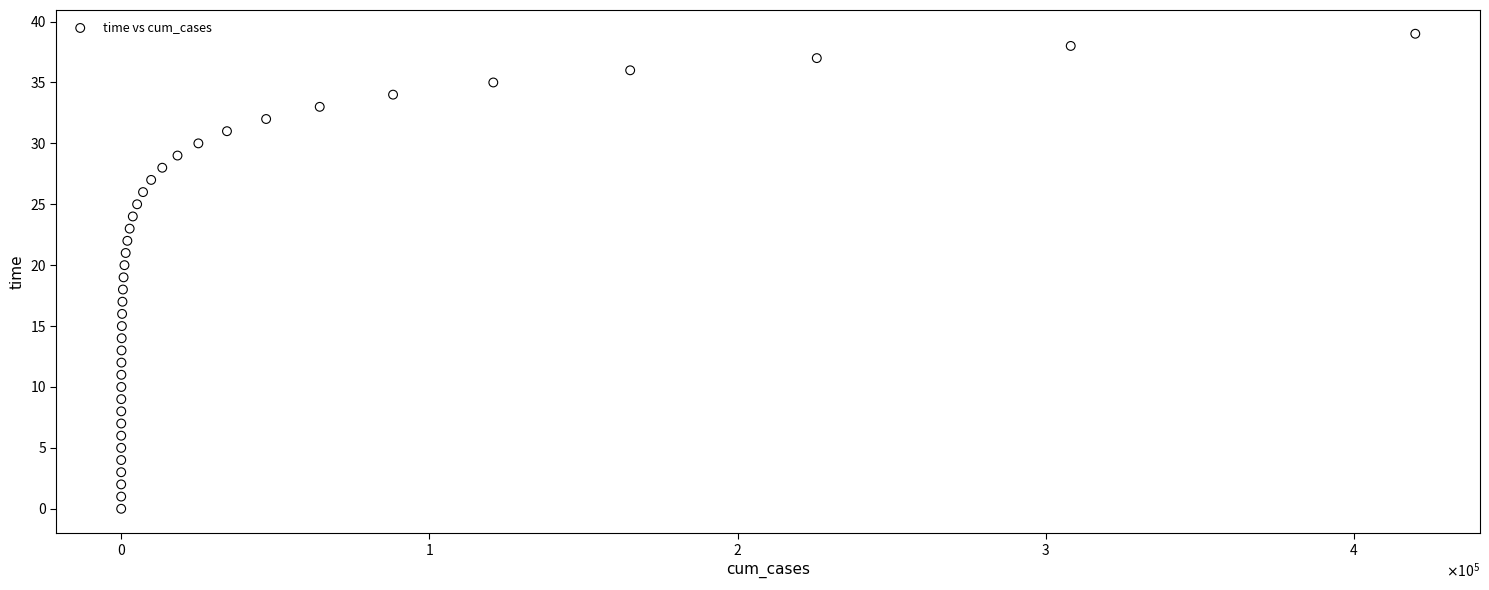

What is the range of Y values (max minus min)?

39